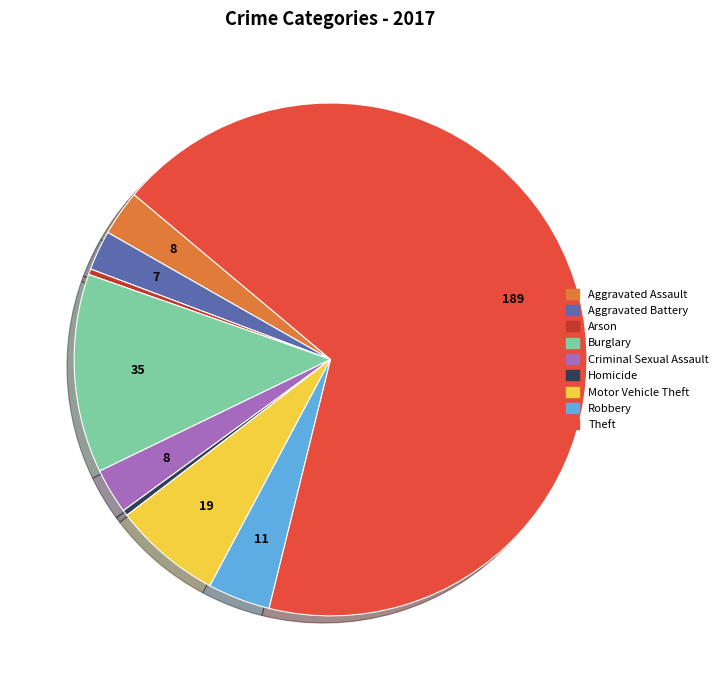

Does Arson account for over 50% of the chart?

No